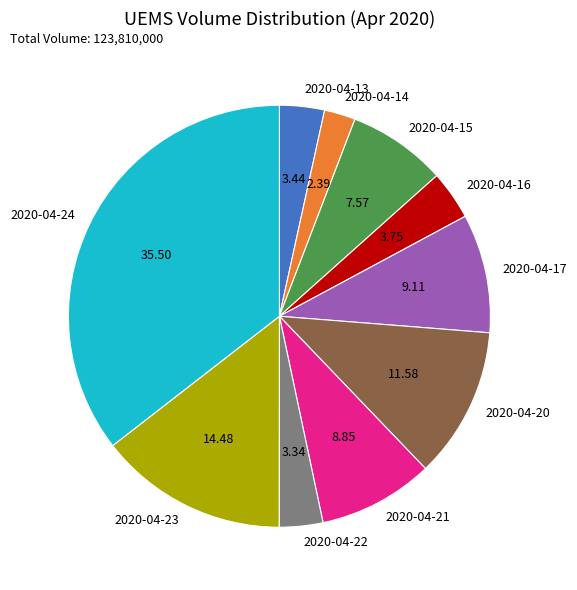

What is the ratio of the value at 2020-04-13 to the value at 2020-04-17?

0.4